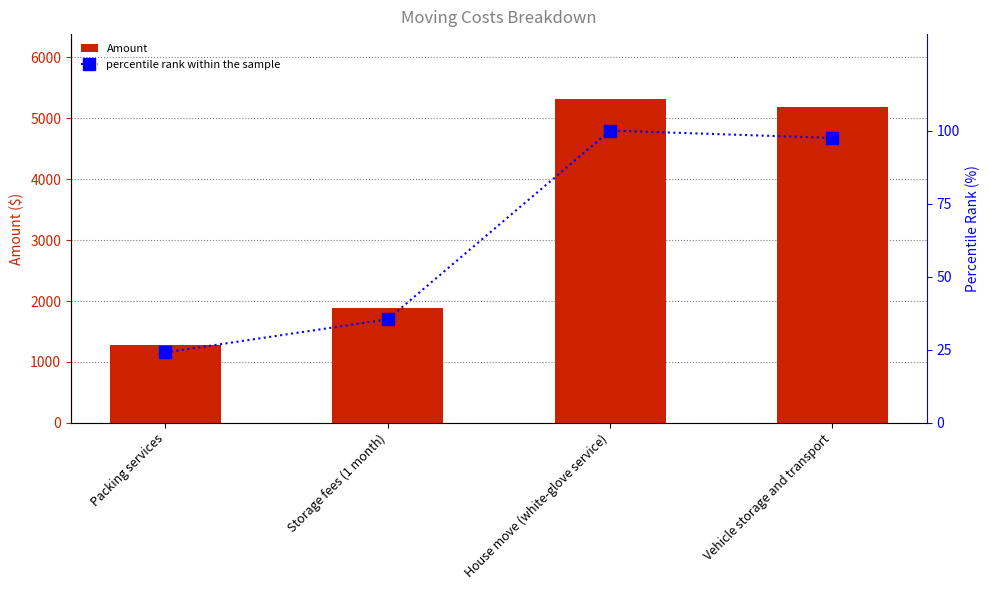

What is the spread (max minus min) of values at Vehicle storage and transport?

5088.5